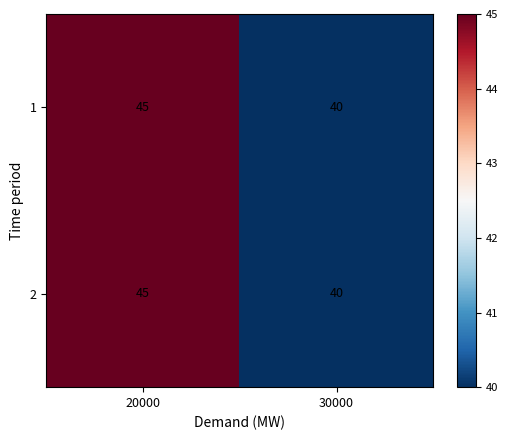

Rank the categories by 1 value from lowest to highest.

30000, 20000